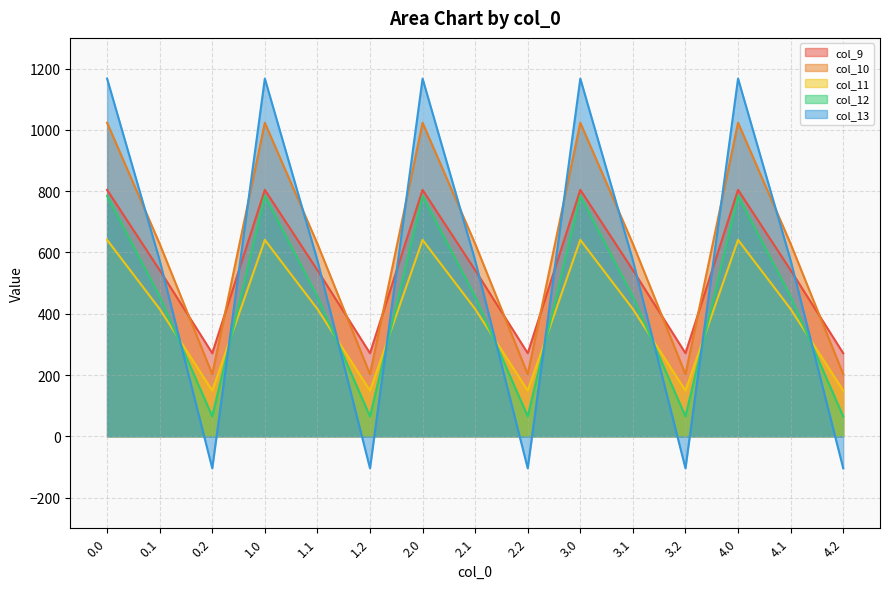

How many values in the col_11 series are below 415?

5